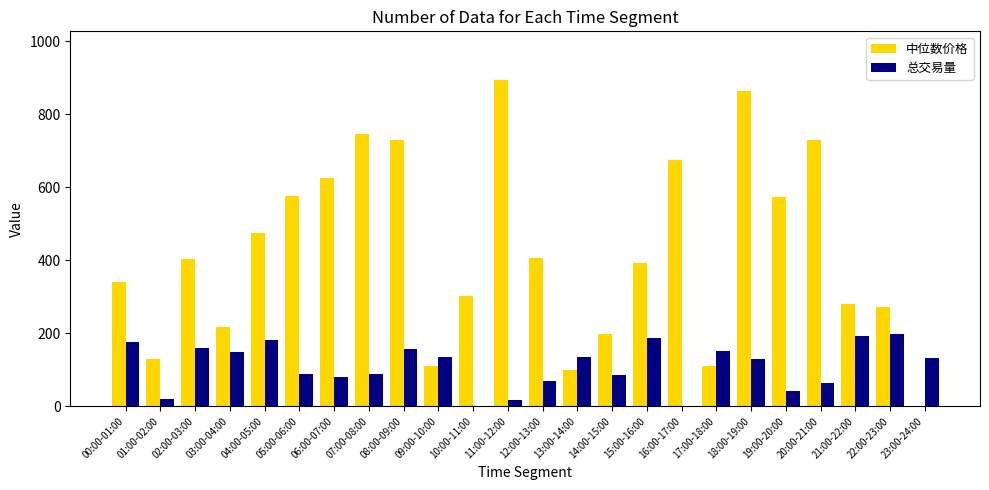

What is the highest value of the 总交易量 series?

198.8